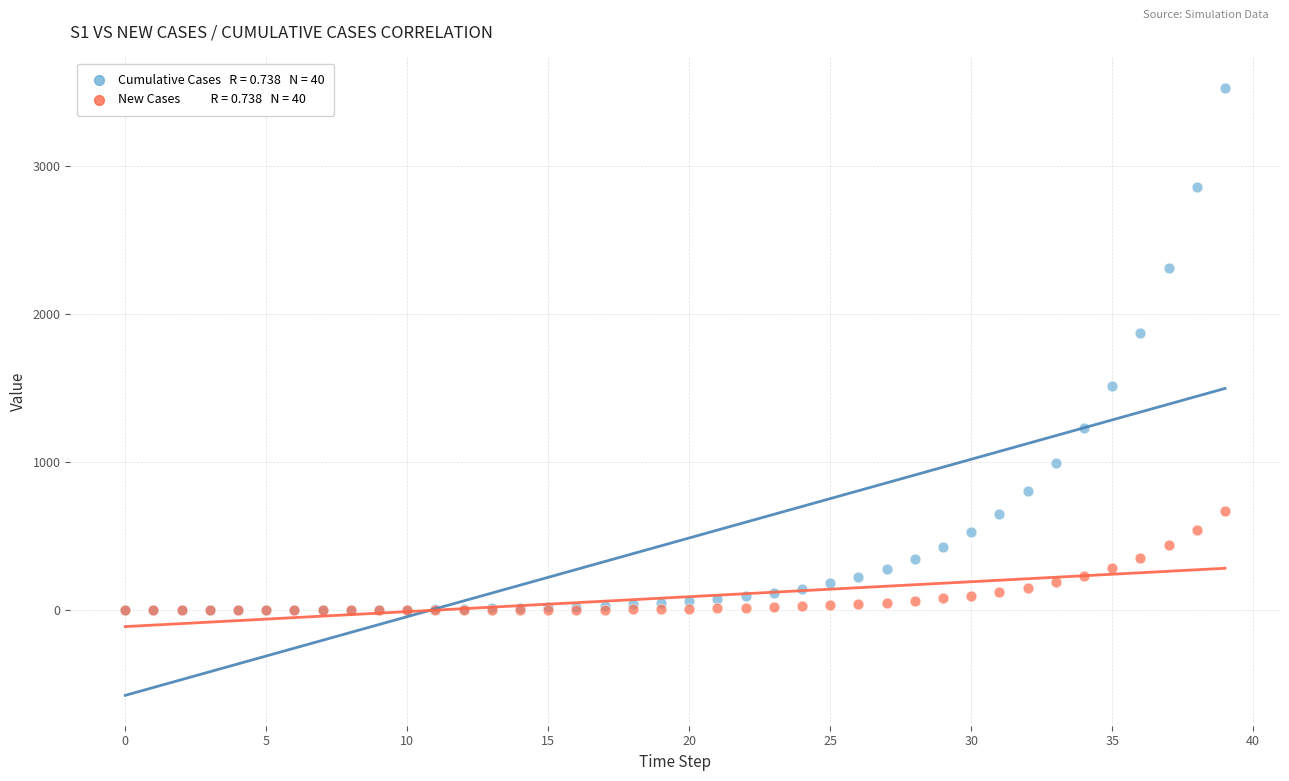

Across all series, what Y value is closest to 1762?

1873.2